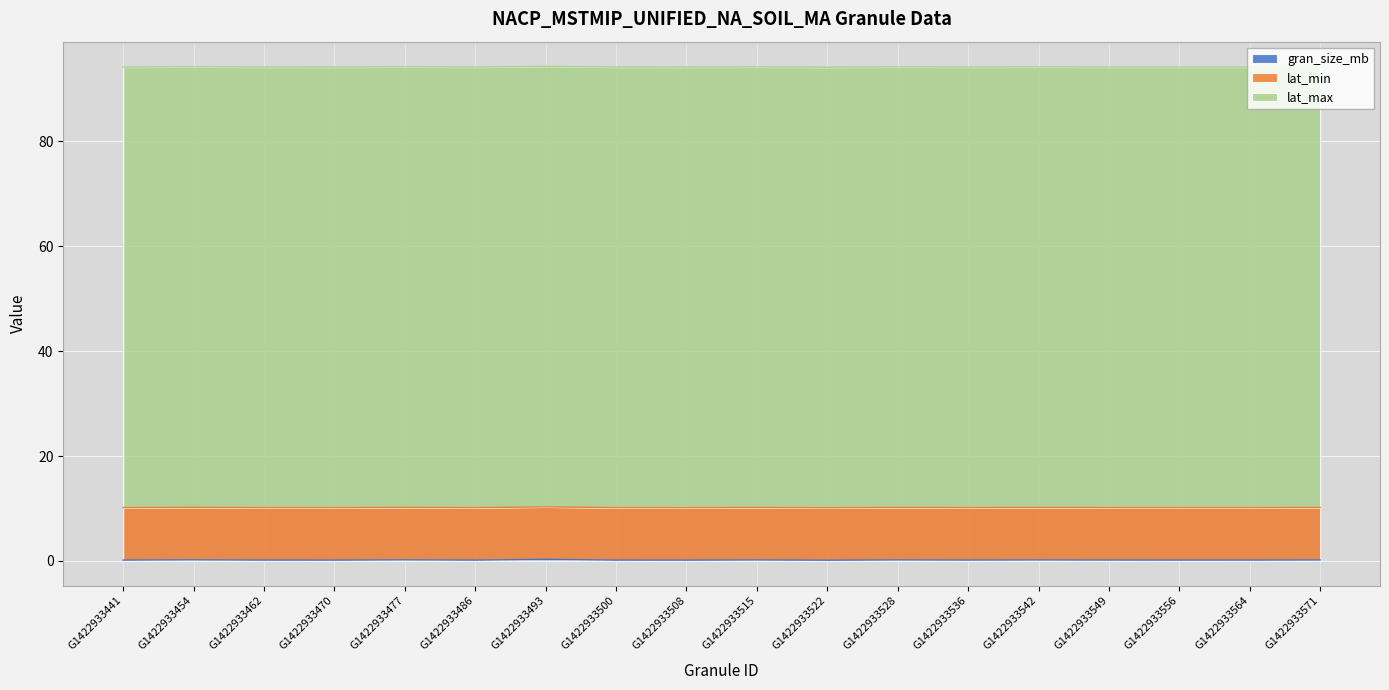

At which category is the sum across all series the highest?

G1422933493